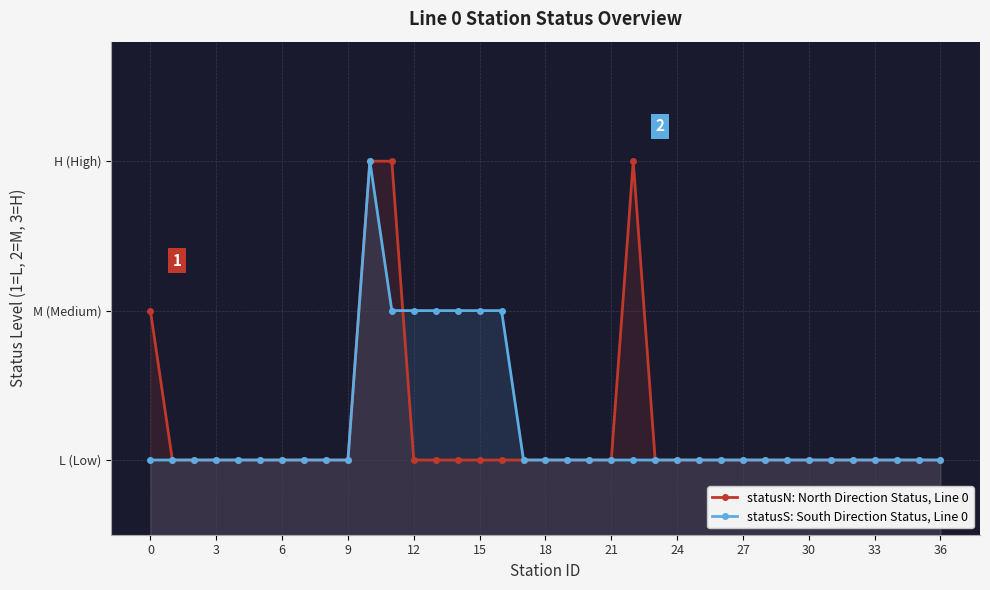

What are all the series names shown in the legend?

statusN: North Direction Status, Line 0, statusS: South Direction Status, Line 0